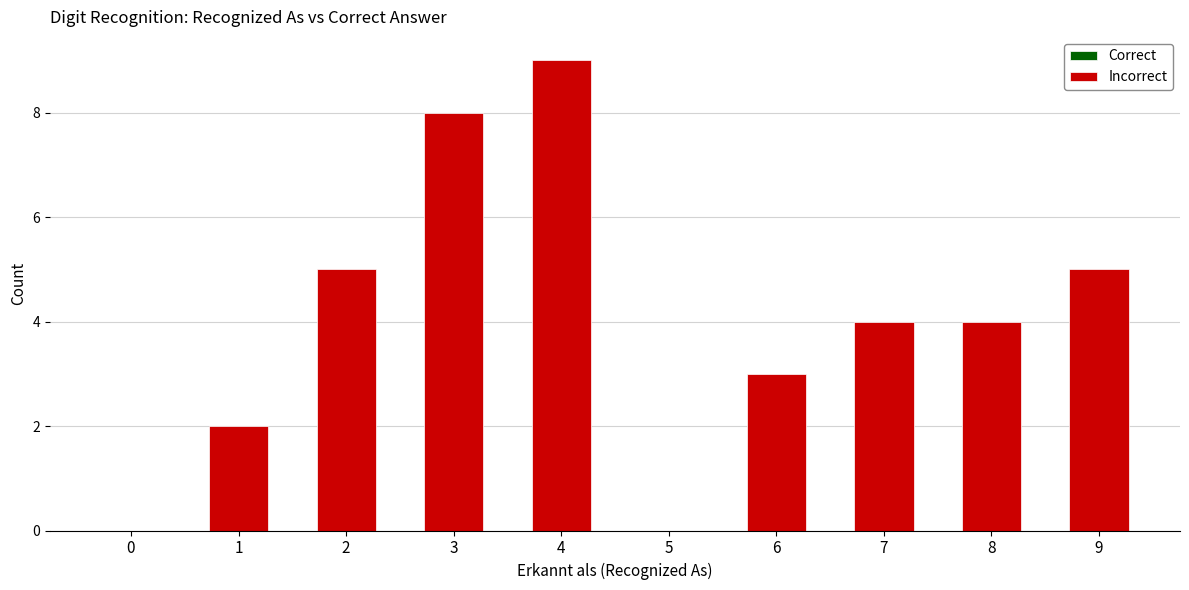

What is the change in value from 5 to 8?

+4